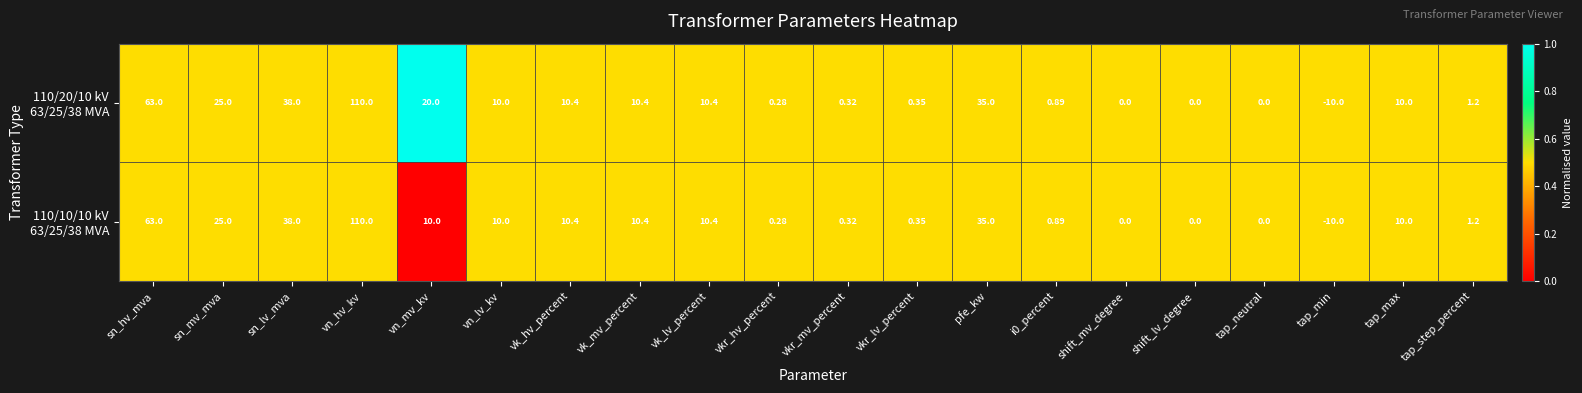

At which category is the sum across all series the highest?

vn_hv_kv